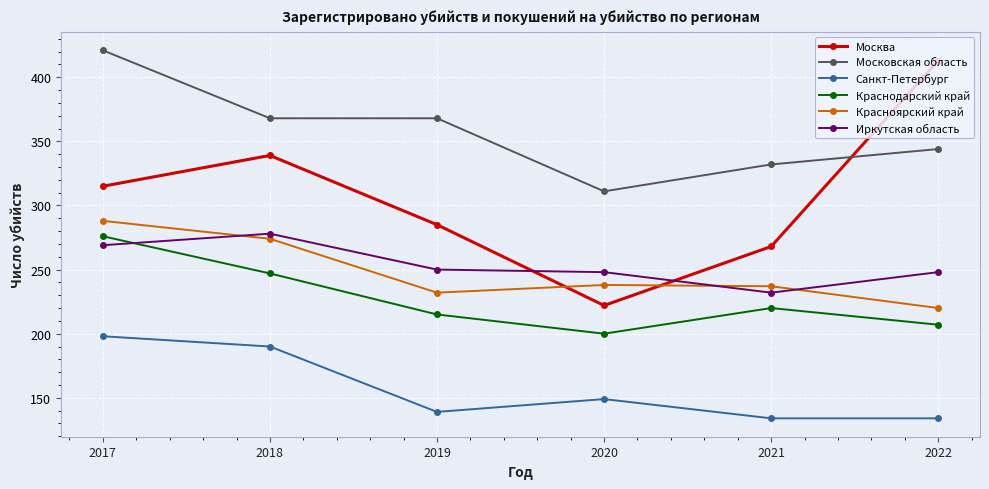

Which series has the widest spread of values?

Москва